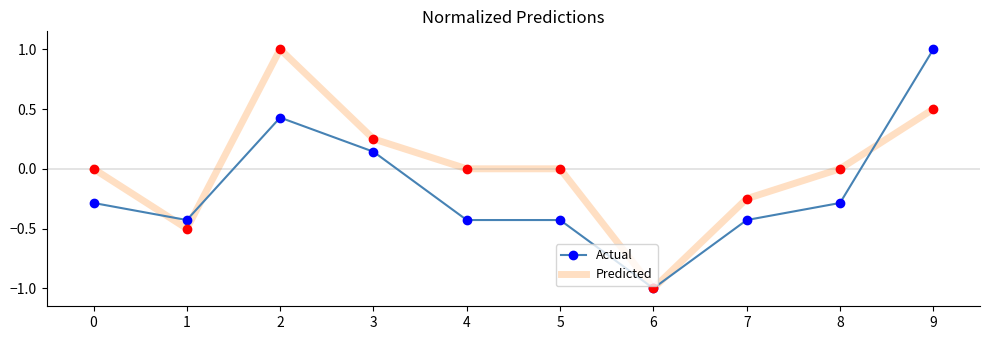

Between 1 and 8, which series saw the biggest shift?

Predicted